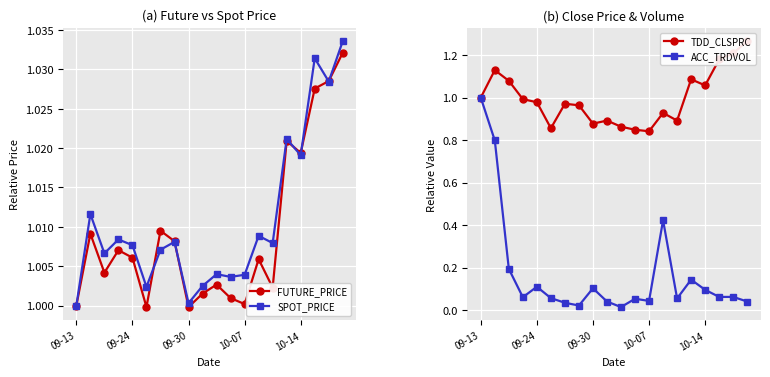

In SPOT_PRICE, how many points are higher than both neighbors (excluding endpoints)?

7